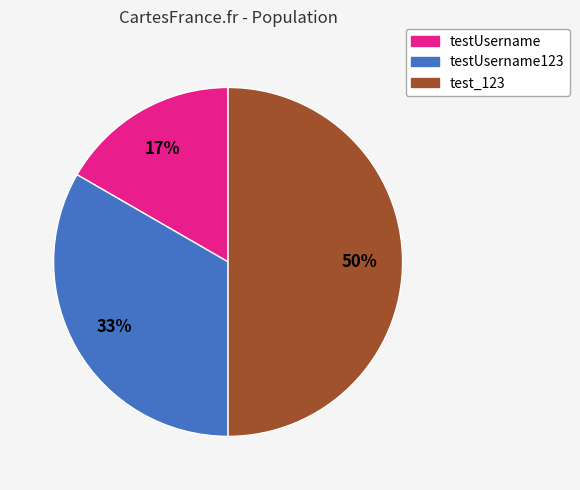

How many slices are in this pie chart?

3